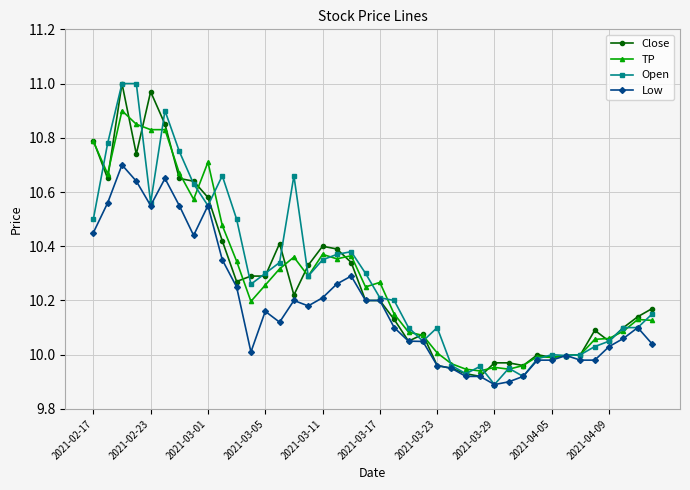

Does the chart have visible grid lines?

Yes